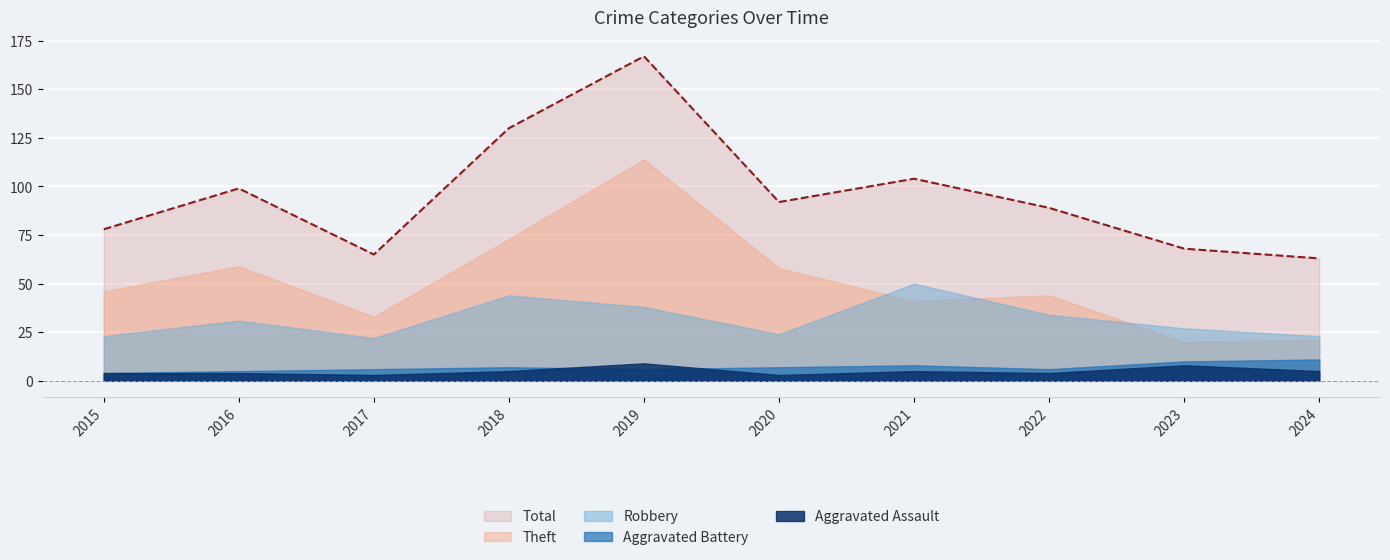

What is the difference between the Aggravated Battery values at 2020 and 2024?

4